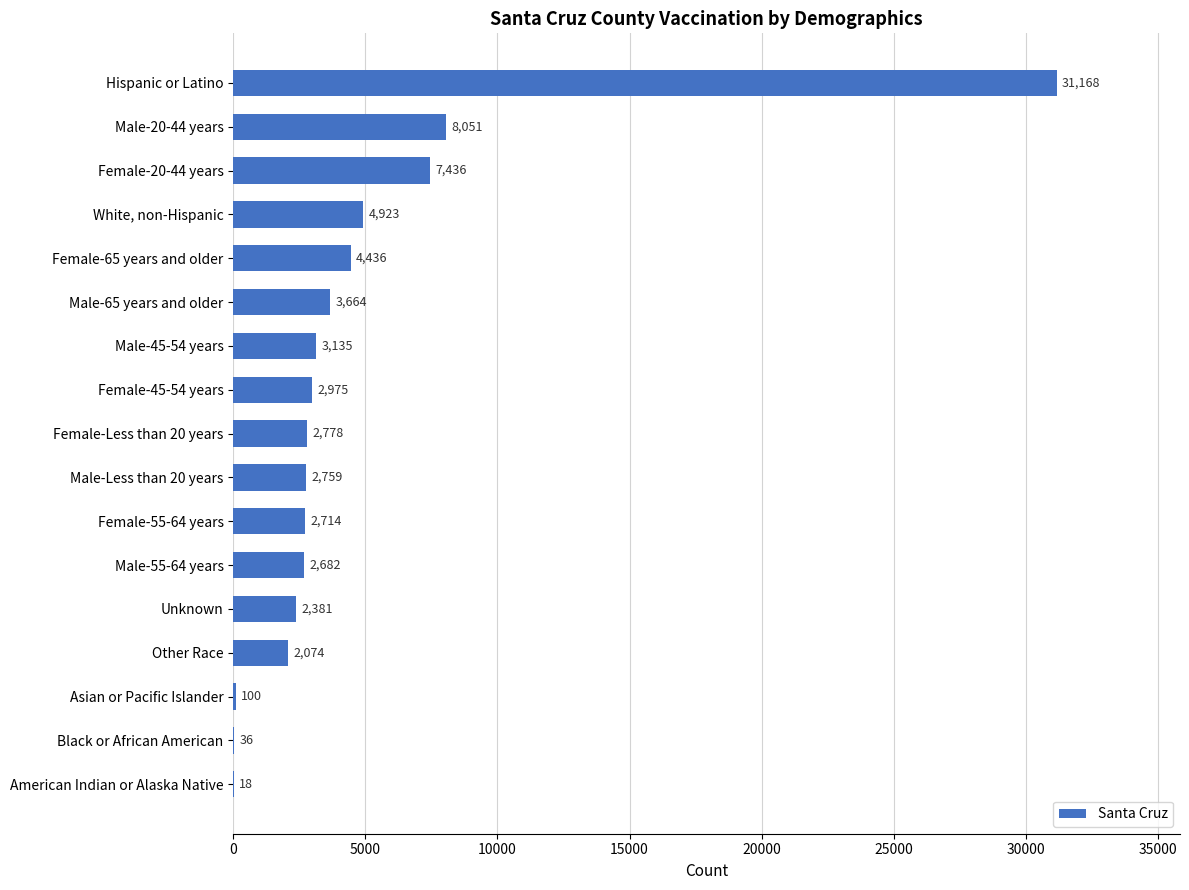

Reading top to bottom, list all the values displayed in this chart.

Hispanic or Latino=31168	Male-20-44 years=8051	Female-20-44 years=7436	White, non-Hispanic=4923	Female-65 years and older=4436	Male-65 years and older=3664	Male-45-54 years=3135	Female-45-54 years=2975	Female-Less than 20 years=2778	Male-Less than 20 years=2759	Female-55-64 years=2714	Male-55-64 years=2682	Unknown=2381	Other Race=2074	Asian or Pacific Islander=100	Black or African American=36	American Indian or Alaska Native=18